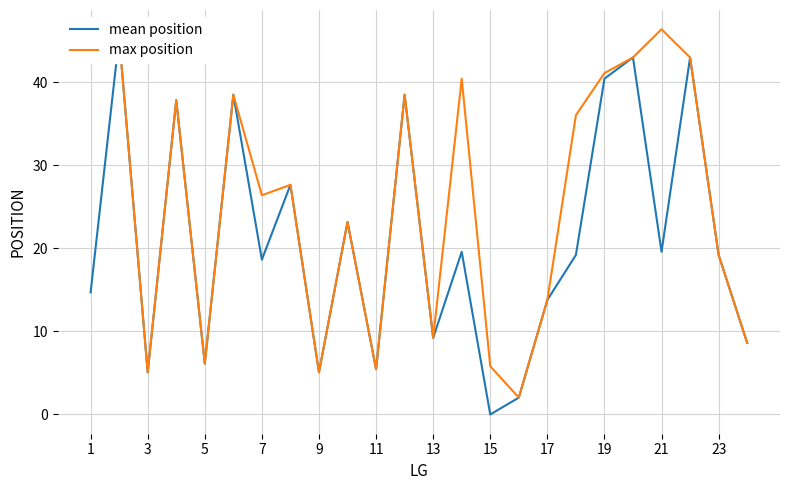

What is the difference between the max position values at 5 and 21?

40.2